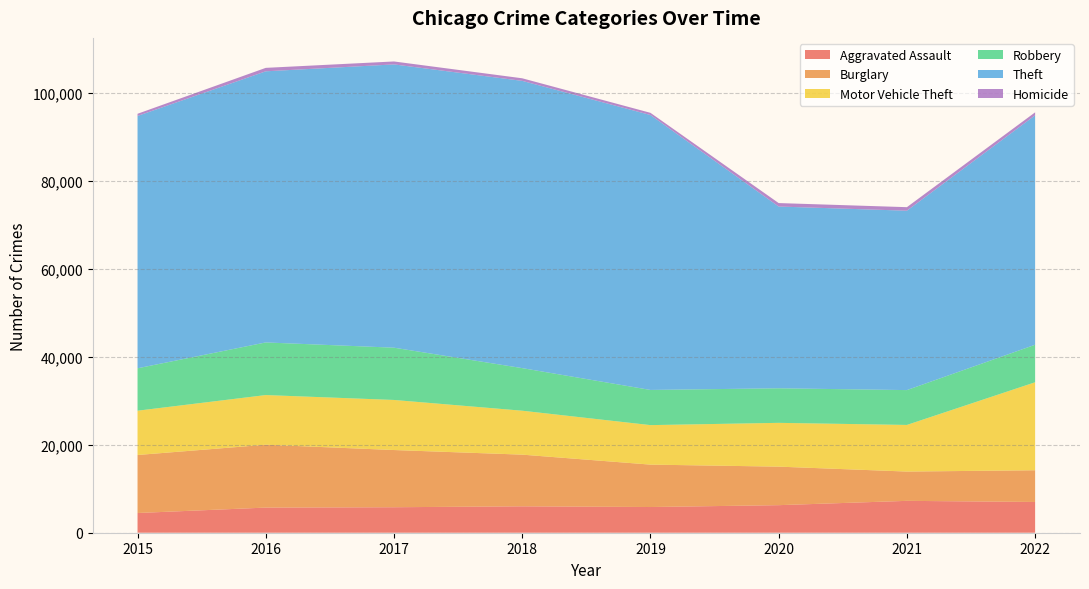

Reading left to right, what are all the values shown in this chart?

Aggravated Assault: 4480	5712	5793	6001	5840	6263	7243	6988
Burglary: 13184	14289	13001	11746	9639	8756	6658	7208
Motor Vehicle Theft: 10068	11286	11380	9983	8977	9952	10595	19997
Robbery: 9638	11960	11880	9679	7994	7856	7920	8528
Theft: 57350	61618	64380	65283	62484	41307	40770	52140
Homicide: 496	786	672	589	498	787	803	681